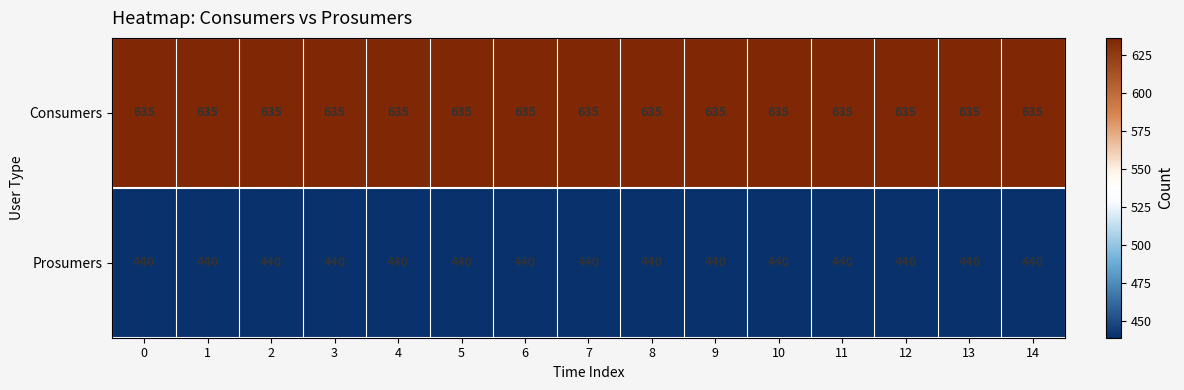

Rank the series by their maximum value, from highest to lowest.

Consumers, Prosumers